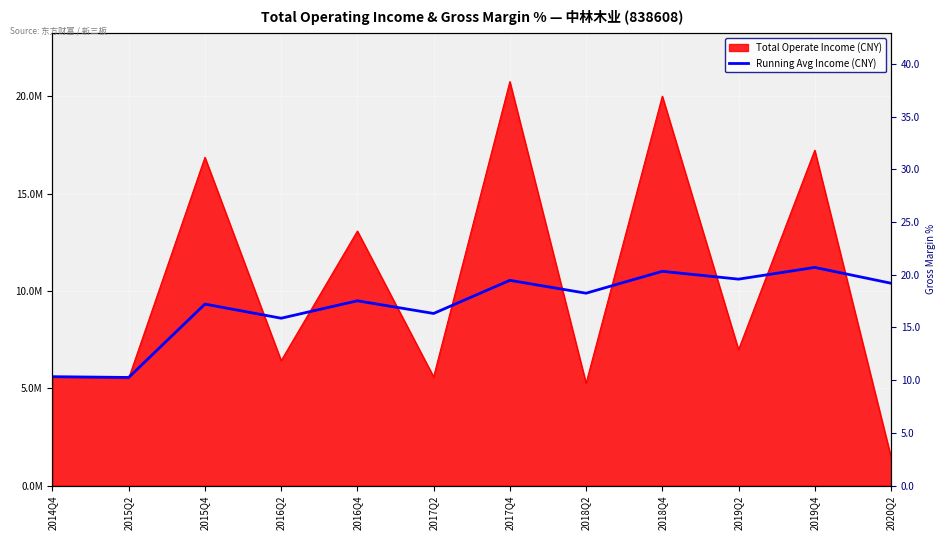

List the labels in order of Running Avg Income (CNY) value, largest first.

2019Q4, 2018Q4, 2019Q2, 2017Q4, 2020Q2, 2018Q2, 2016Q4, 2015Q4, 2017Q2, 2016Q2, 2014Q4, 2015Q2